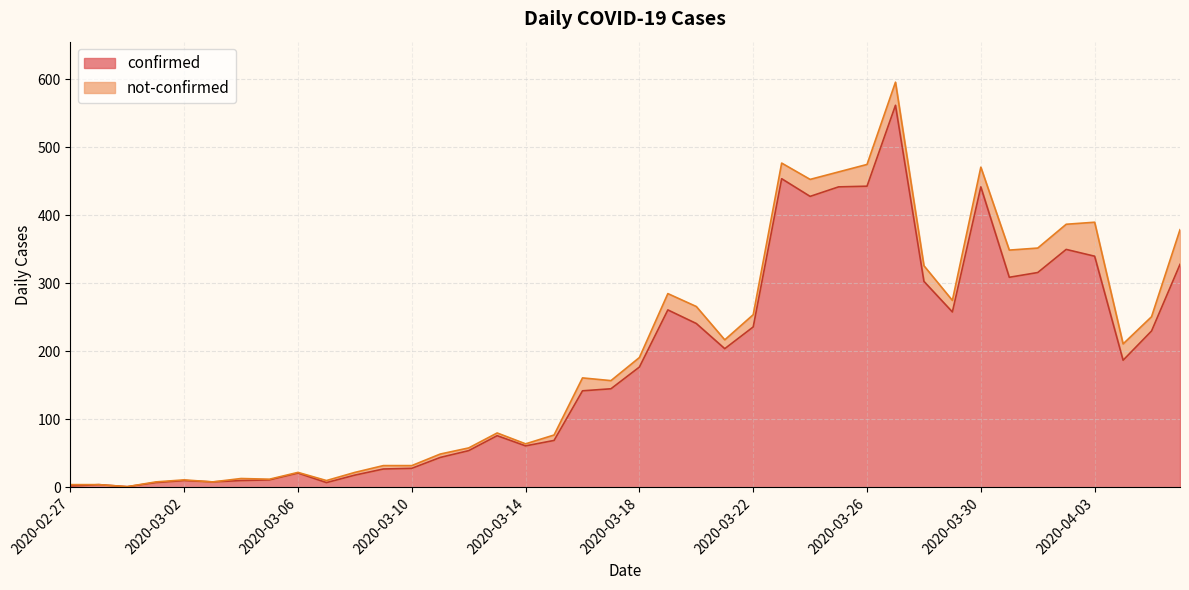

What is the sum of all values?

7256